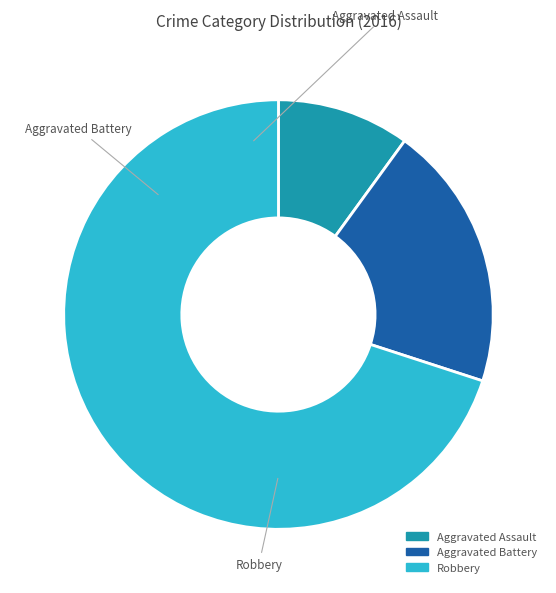

Do Robbery and Aggravated Assault together represent more than half of the pie?

Yes